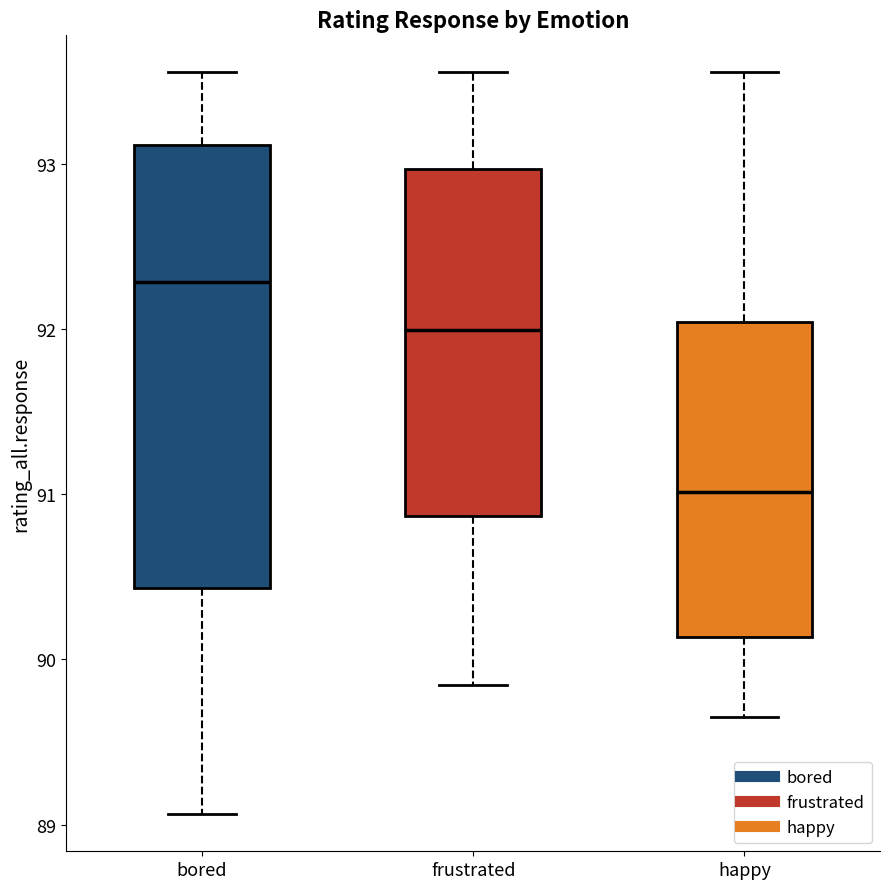

Reading left to right, transcribe this box plot: for each box, give where its median line is, the range the box spans, and where its two whiskers end, as read against the y-axis. The values are not printed on the chart, so give them approximately, as read against the axis.

bored: median 92.3, box 90.4 to 93.1, whiskers 89.1 to 93.6
frustrated: median 92.0, box 90.9 to 93.0, whiskers 89.8 to 93.6
happy: median 91.0, box 90.1 to 92.0, whiskers 89.6 to 93.6